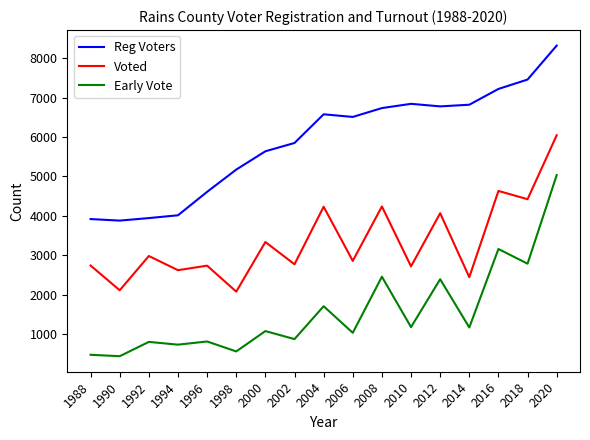

At 1994, list the series in order from smallest to largest.

Early Vote, Voted, Reg Voters